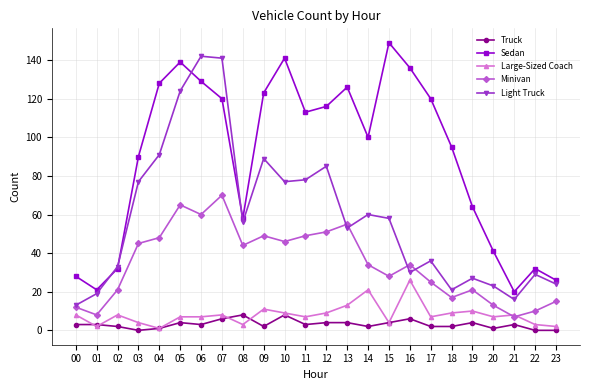

Between 09 and 23, which series saw the biggest shift?

Sedan